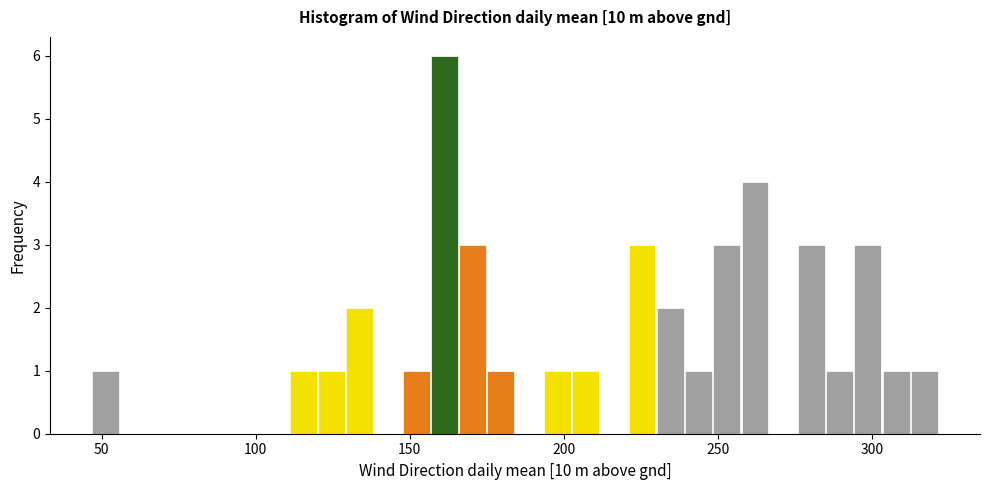

Around what value on the x-axis is the tallest bar? Give the approximate position of its centre, as read against the axis.

160